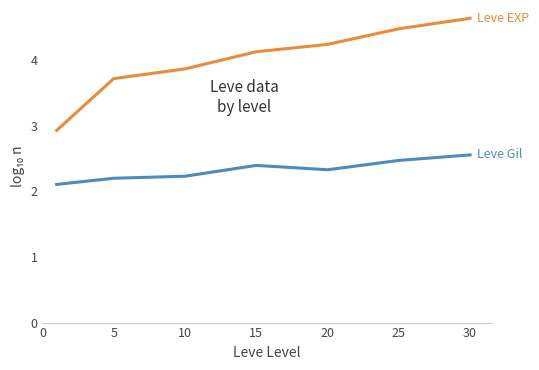

What is the greatest value displayed?

4.6